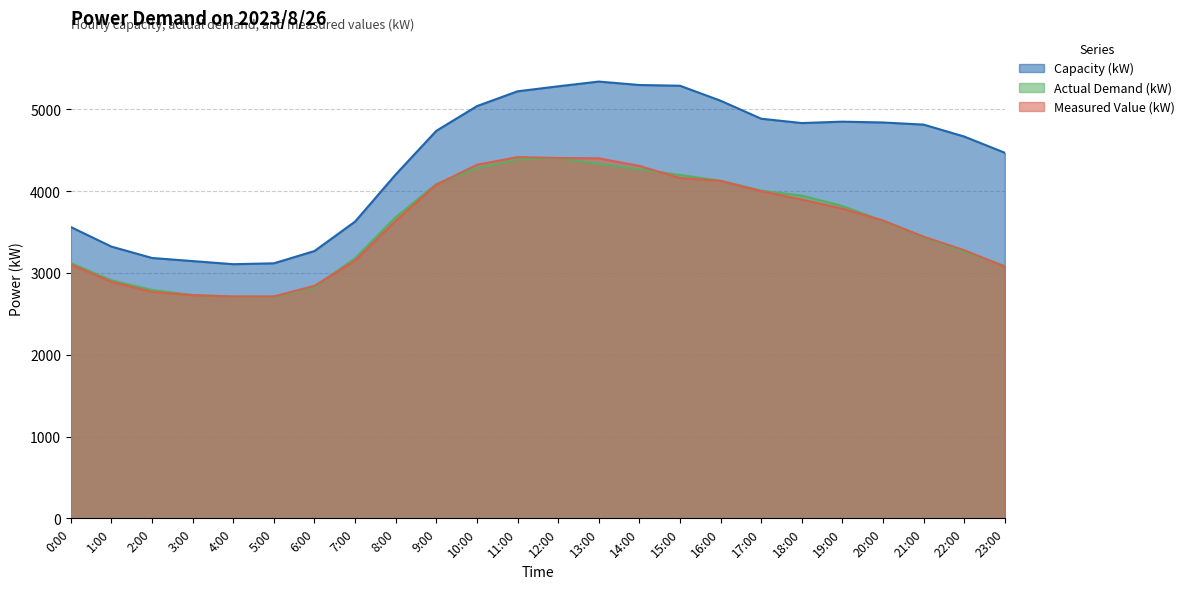

What is the sum of the Capacity (kW) values at 22:00 and 20:00?

9504